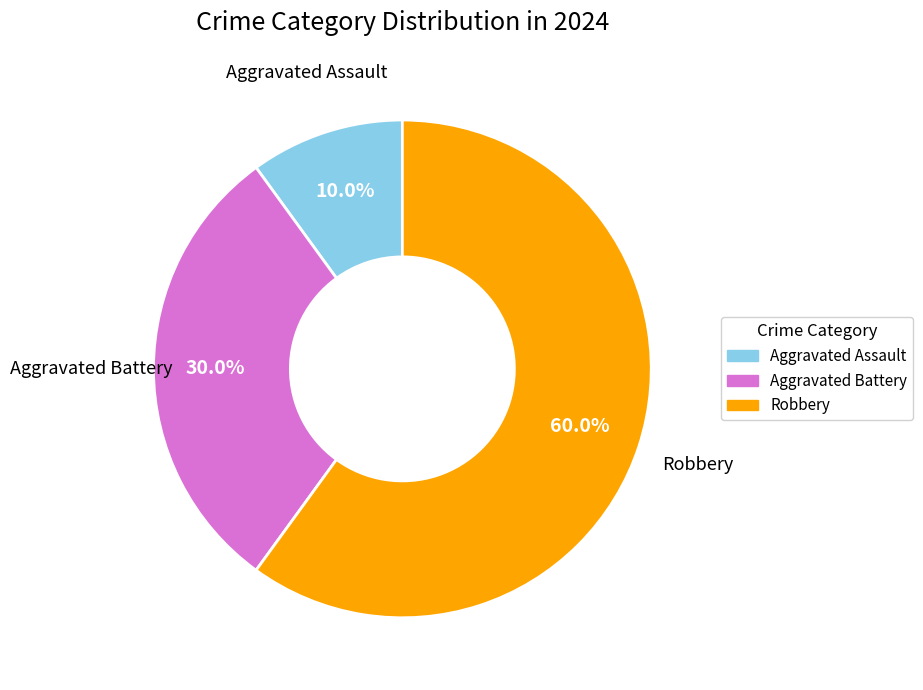

To the nearest percent, what portion does Aggravated Assault represent?

10%